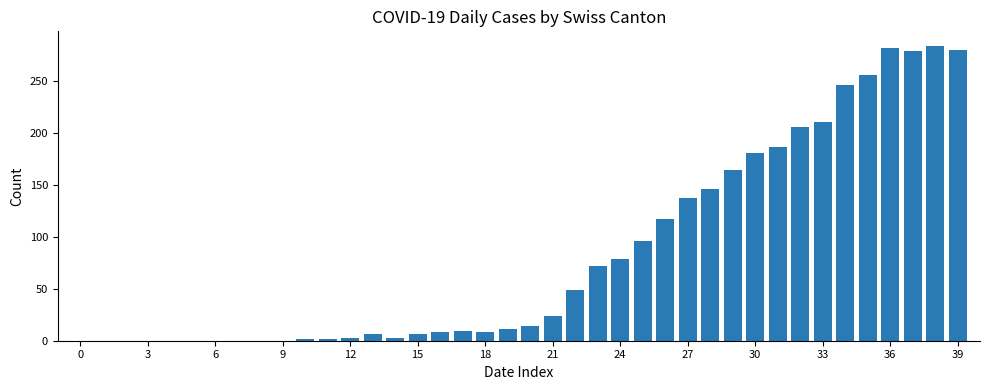

What is the sum of all values?

3370